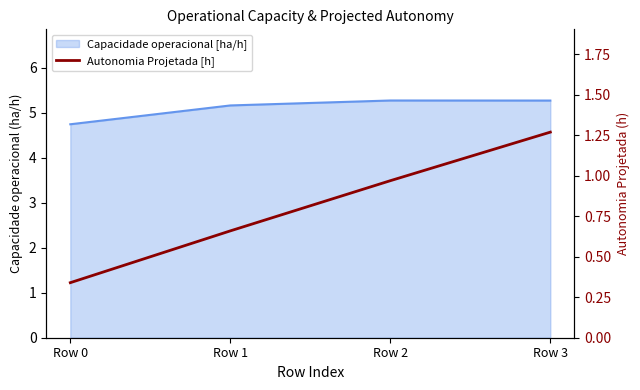

Rank the categories by value from lowest to highest.

Row 0, Row 1, Row 2, Row 3